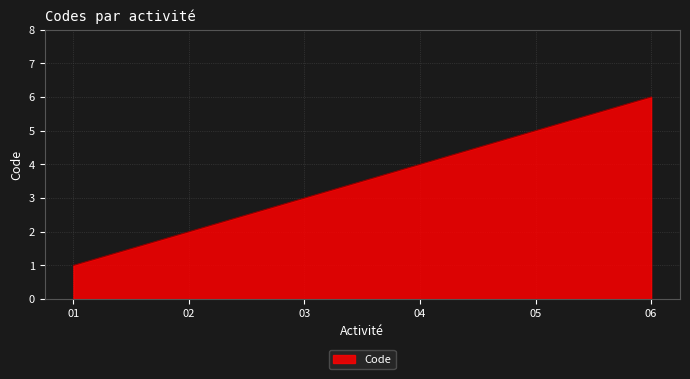

At which category does the chart reach its peak across all series?

06